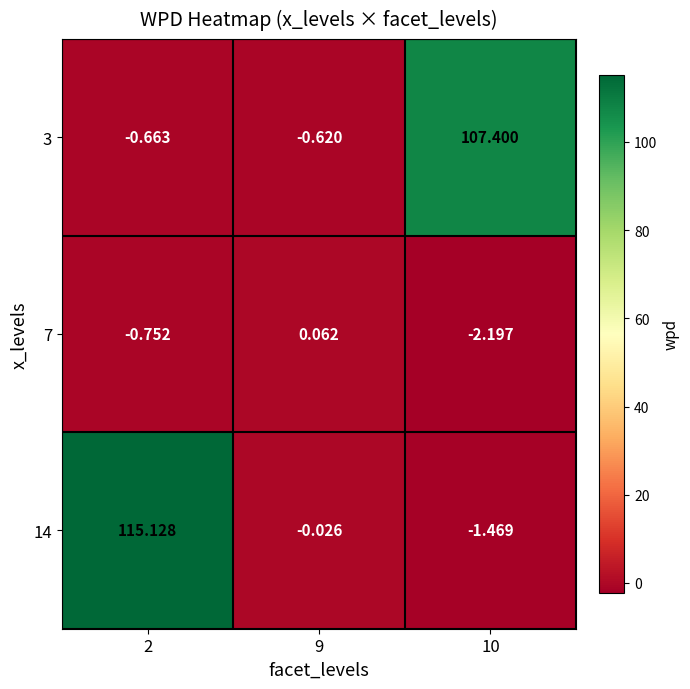

Is the value of 7 at 10 greater than the value of 14 at 9?

No